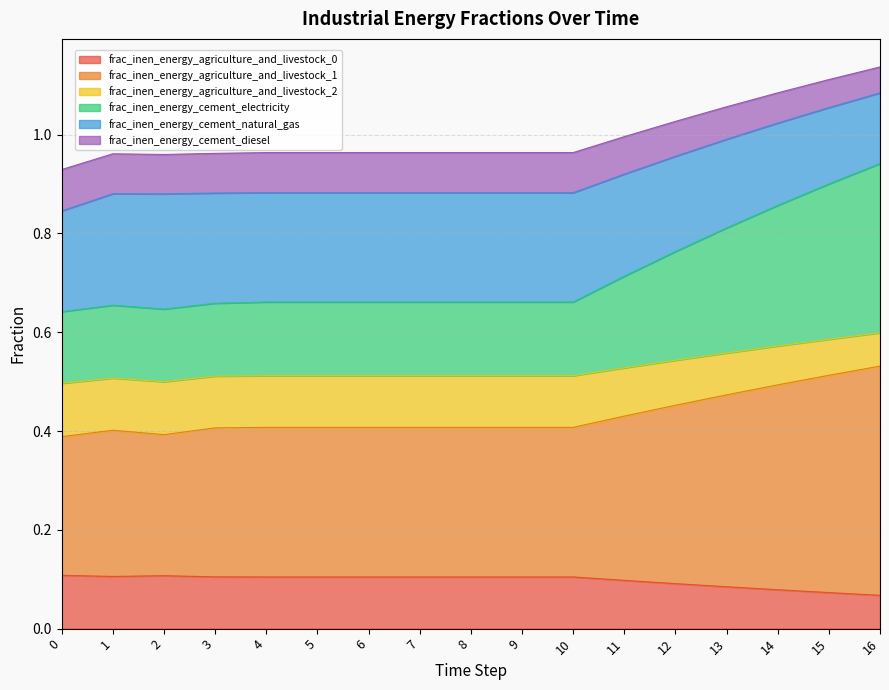

Which has a higher value, 8 or 4?

8